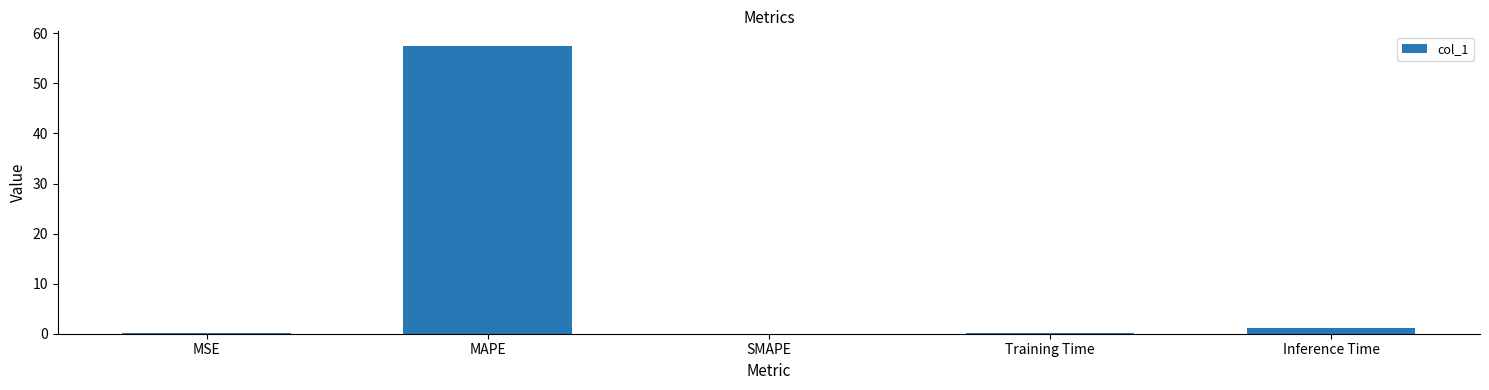

What is the sum of all values?

58.8